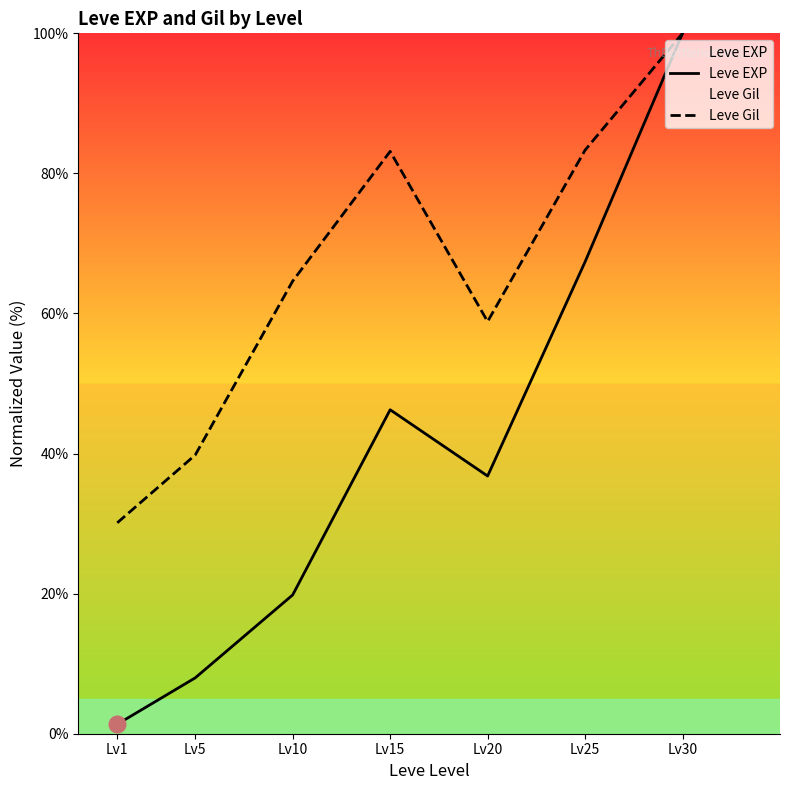

Does the chart display data point markers on the line(s)?

No